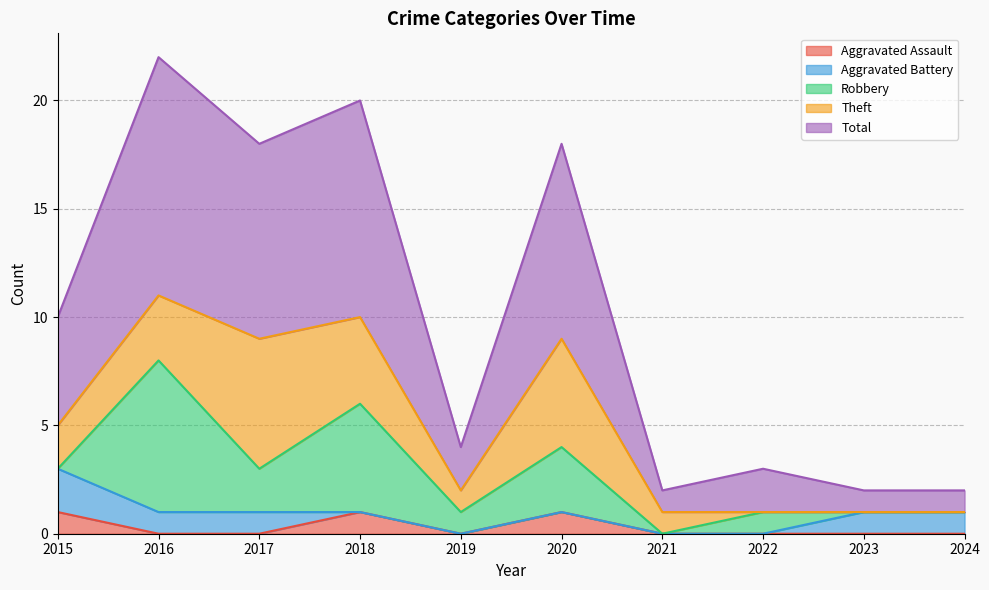

What is the maximum value shown in the chart?

11